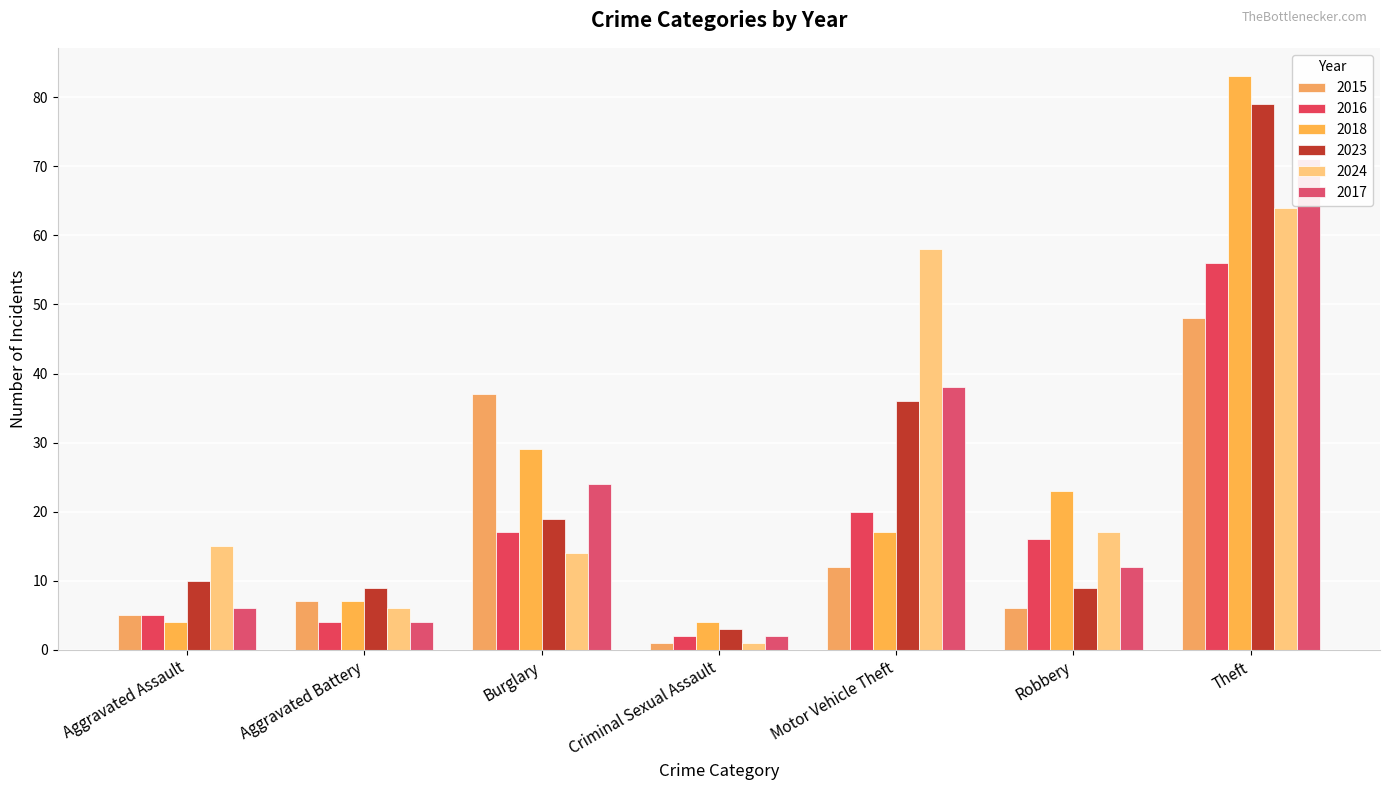

Reading left to right, what are all the values shown in this chart?

2015: Aggravated Assault=5	Aggravated Battery=7	Burglary=37	Criminal Sexual Assault=1	Motor Vehicle Theft=12	Robbery=6	Theft=48
2016: Aggravated Assault=5	Aggravated Battery=4	Burglary=17	Criminal Sexual Assault=2	Motor Vehicle Theft=20	Robbery=16	Theft=56
2018: Aggravated Assault=4	Aggravated Battery=7	Burglary=29	Criminal Sexual Assault=4	Motor Vehicle Theft=17	Robbery=23	Theft=83
2023: Aggravated Assault=10	Aggravated Battery=9	Burglary=19	Criminal Sexual Assault=3	Motor Vehicle Theft=36	Robbery=9	Theft=79
2024: Aggravated Assault=15	Aggravated Battery=6	Burglary=14	Criminal Sexual Assault=1	Motor Vehicle Theft=58	Robbery=17	Theft=64
2017: Aggravated Assault=6	Aggravated Battery=4	Burglary=24	Criminal Sexual Assault=2	Motor Vehicle Theft=38	Robbery=12	Theft=71